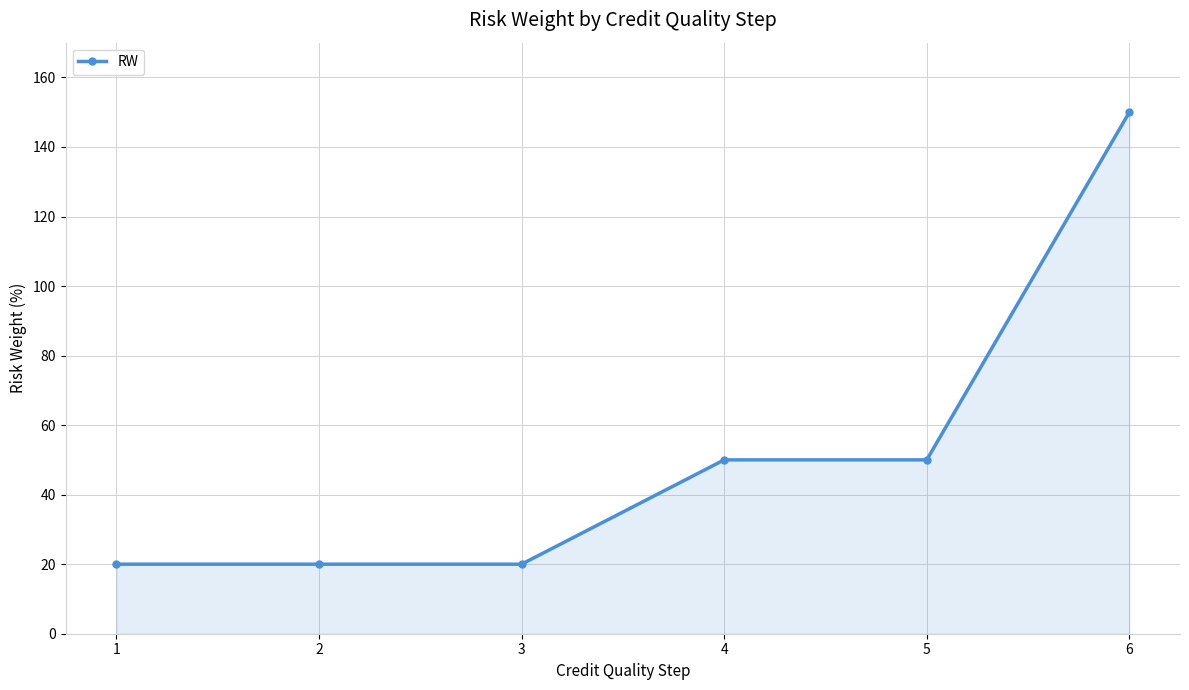

The chart shows a value of 26 at 3. True or false?

False